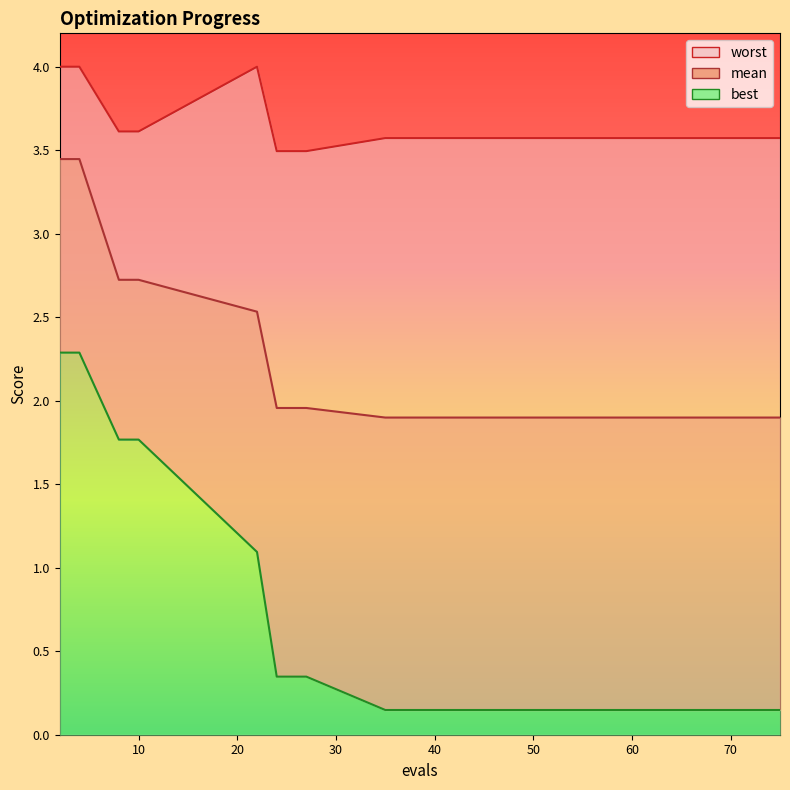

Which has a higher value, 51 or 10?

10